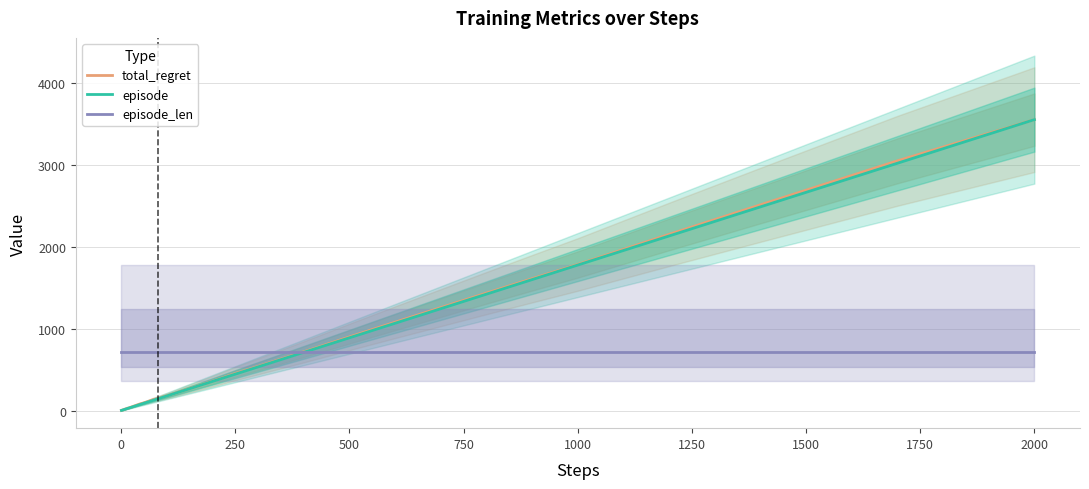

Which series has the largest total across all categories?

episode_len